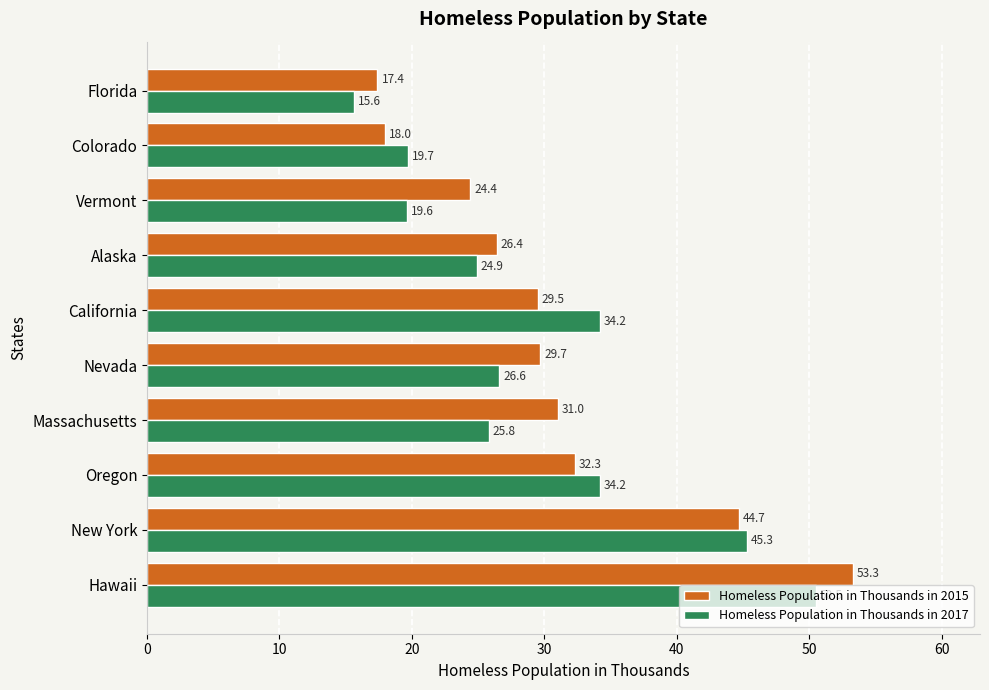

What is the maximum value shown in the chart?

53.3